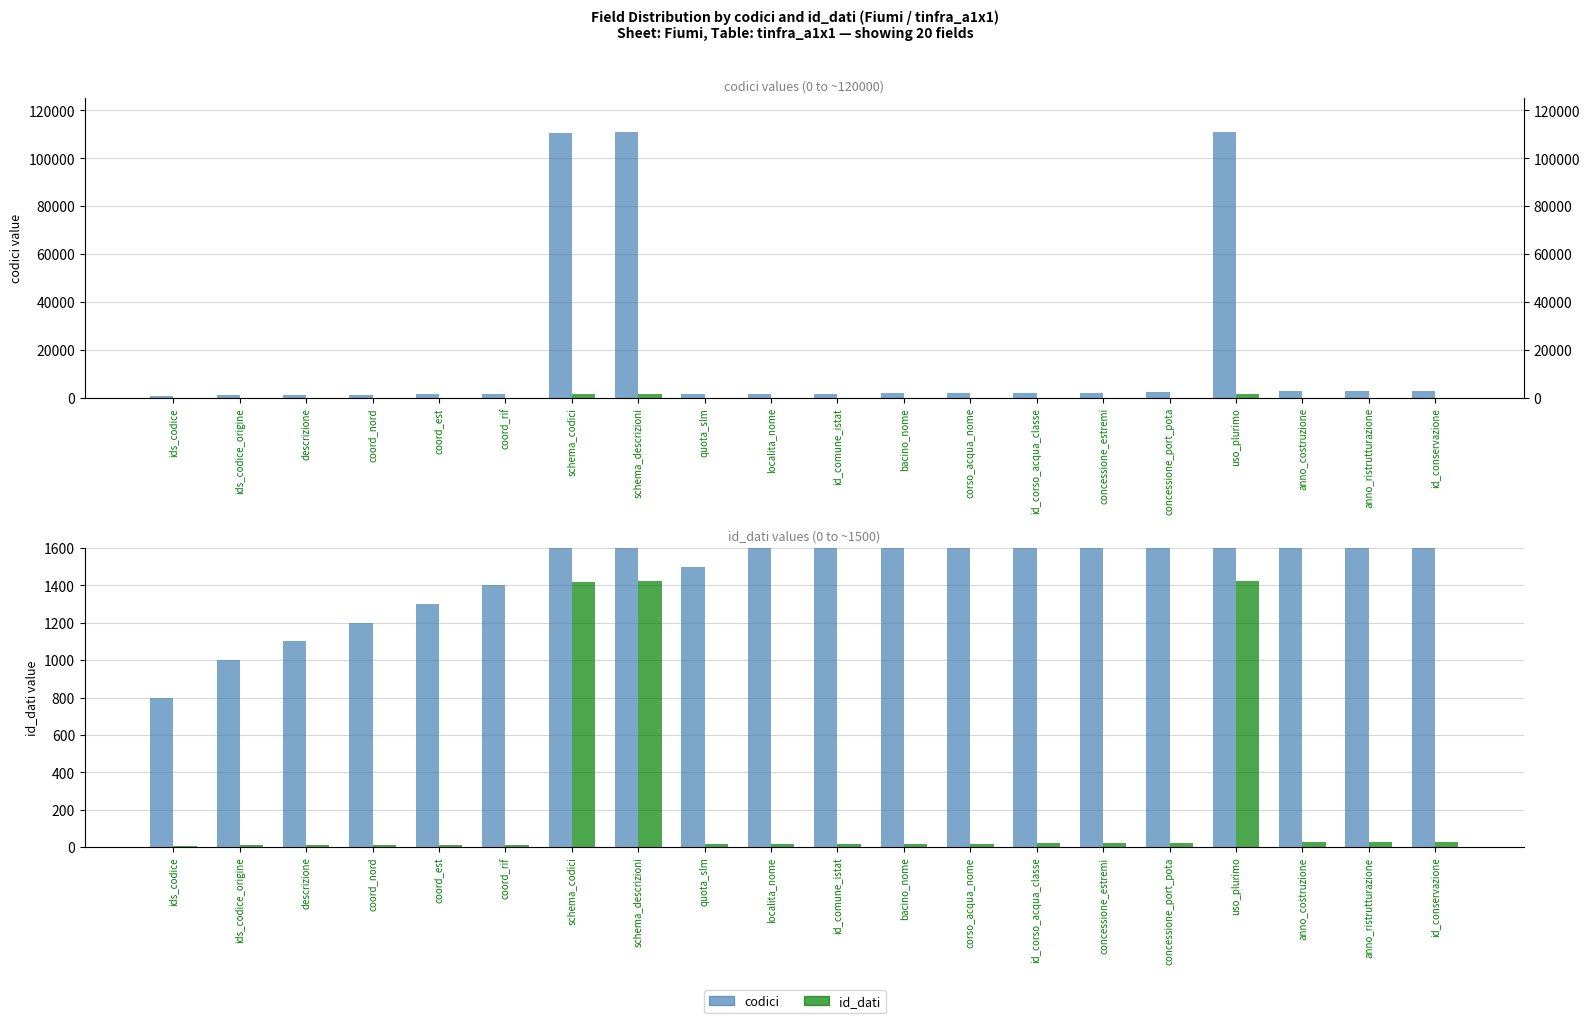

The id_dati series shows 15 at quota_slm. True or false?

True